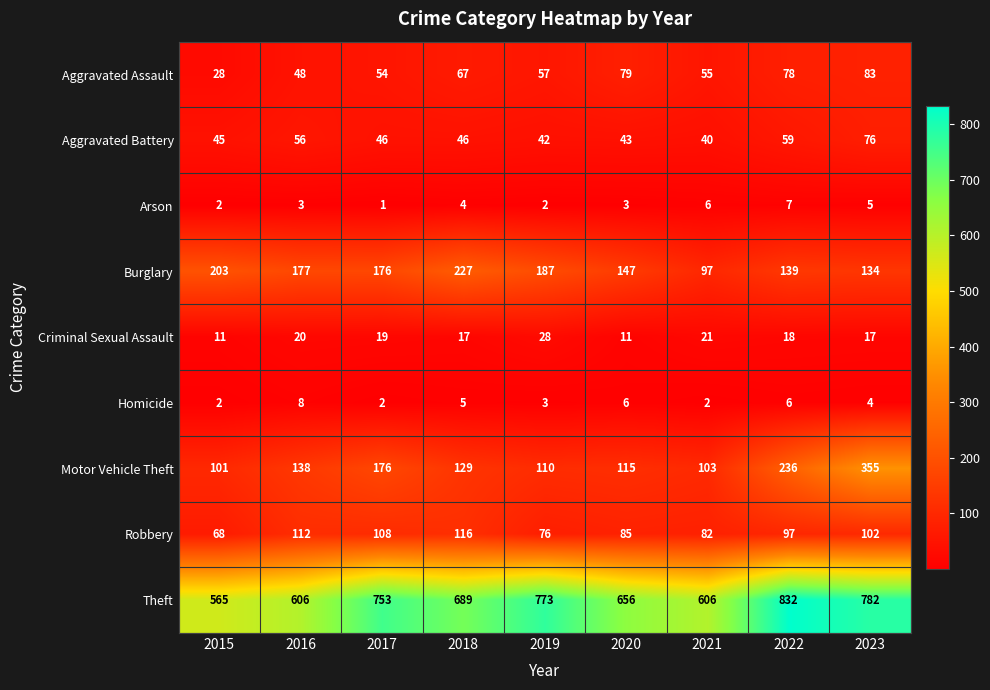

What is the difference between the maximum and minimum values in the Burglary series?

130